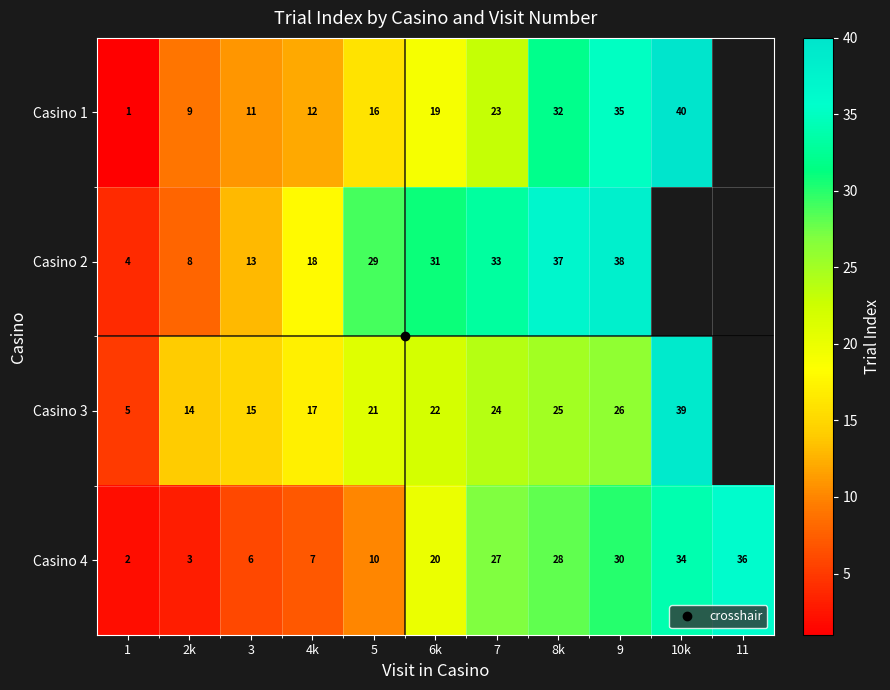

Rank the categories by Casino 1 value from lowest to highest.

1, 2k, 3, 4k, 5, 6k, 7, 8k, 9, 10k, 11